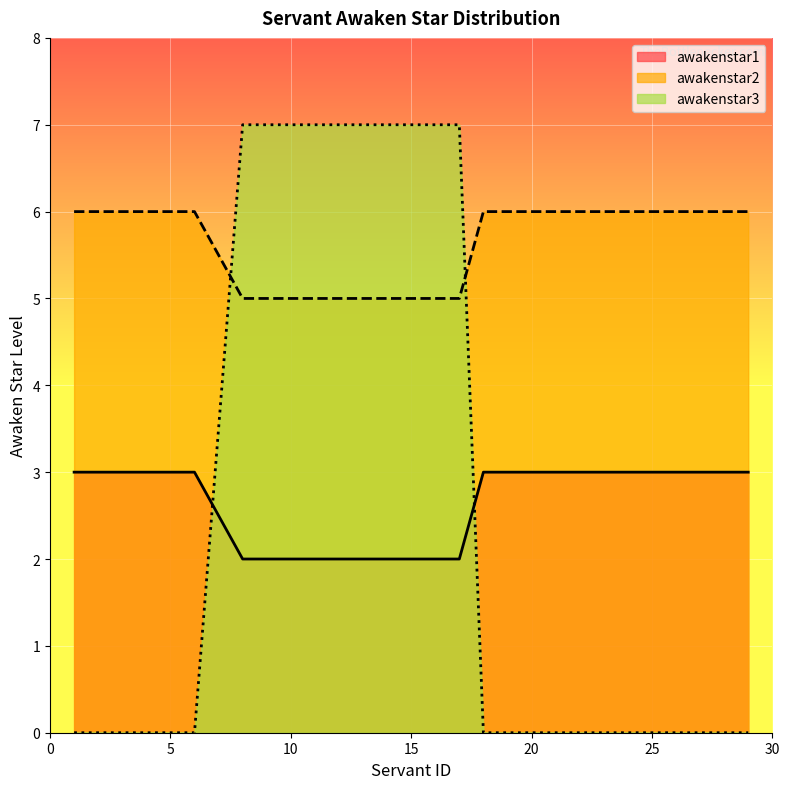

What are all the series names shown in the legend?

awakenstar1, awakenstar2, awakenstar3